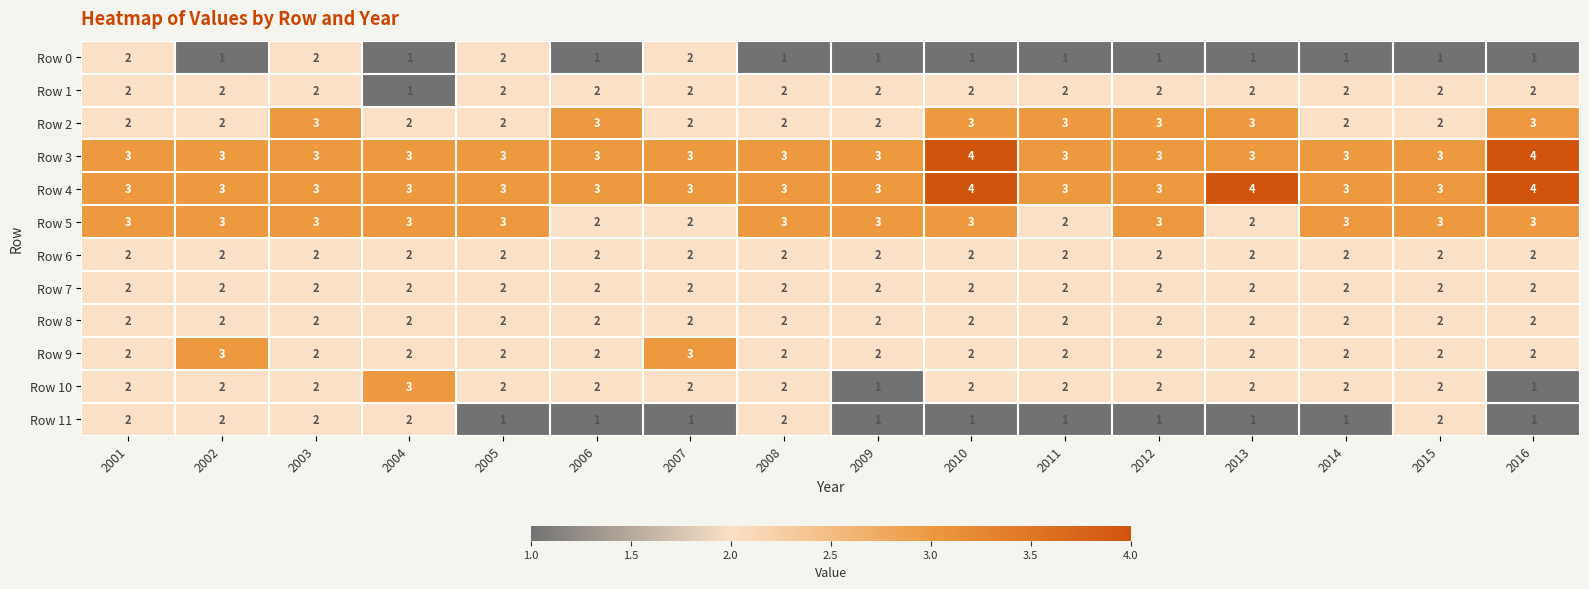

What is the sum of all Row 0 values?

20